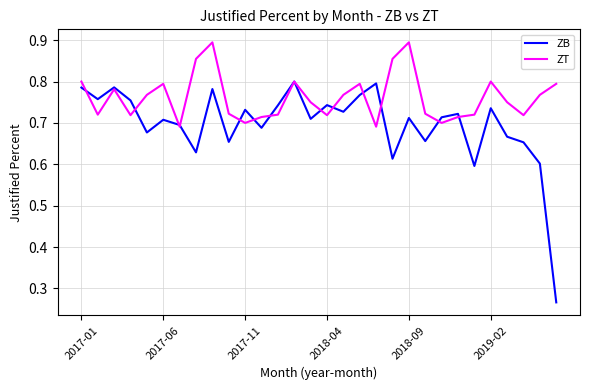

In ZT, how many points are lower than both neighbors (excluding endpoints)?

8